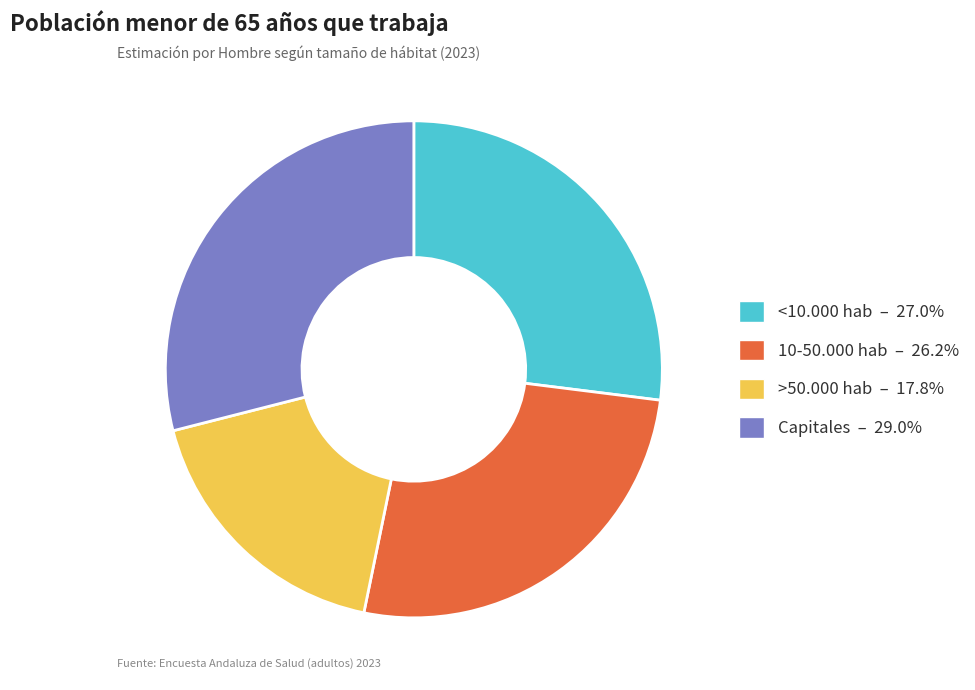

Rank the categories by value from lowest to highest.

>50.000 hab, 10-50.000 hab, <10.000 hab, Capitales